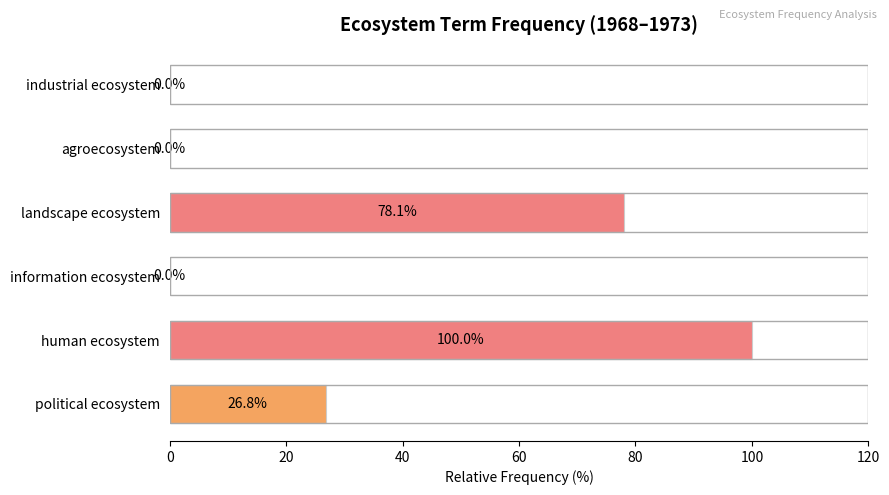

Reading bottom to top, transcribe all the data shown in this chart.

political ecosystem=26.8	human ecosystem=100.0	information ecosystem=0.0	landscape ecosystem=78.1	agroecosystem=0.0	industrial ecosystem=0.0